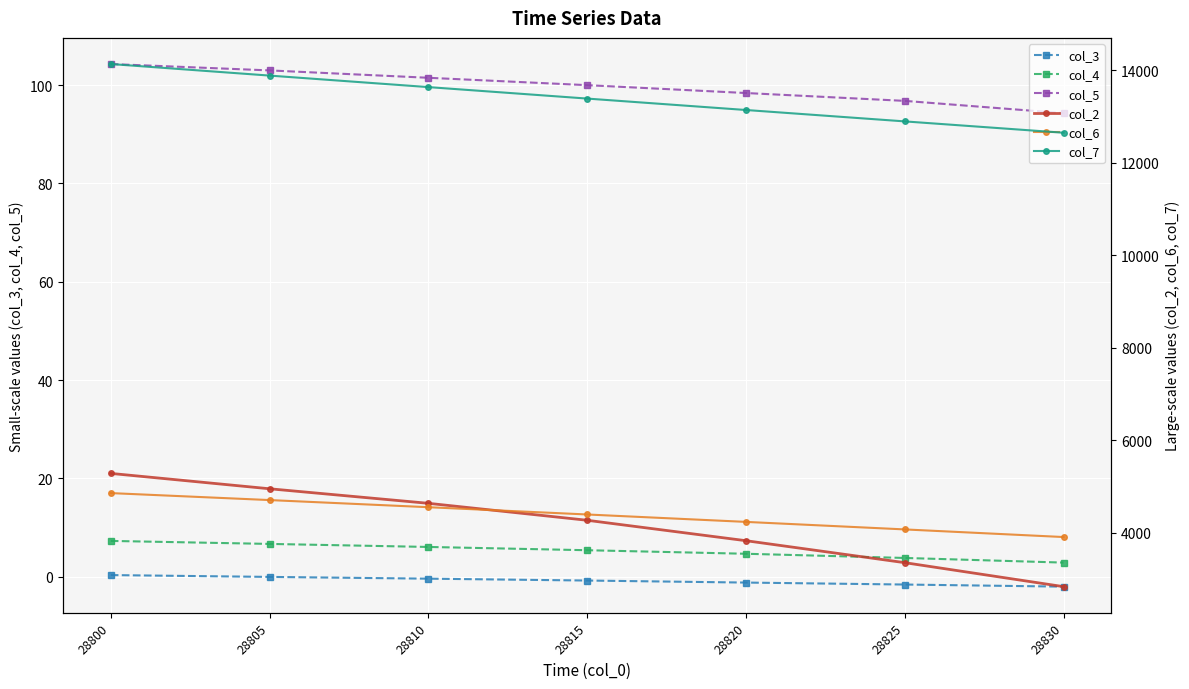

What is the value of the col_5 point at the 7th from the left?

94.3